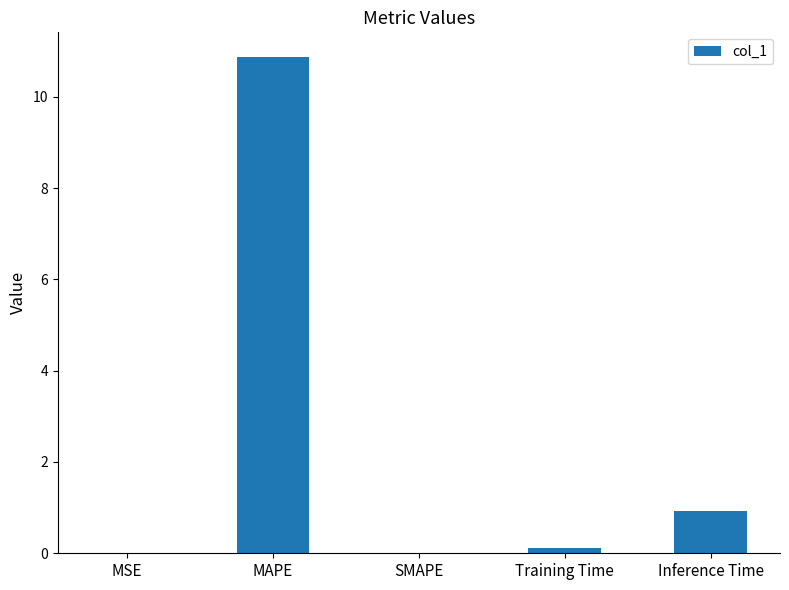

What is the sum of the values at Inference Time and SMAPE?

0.9